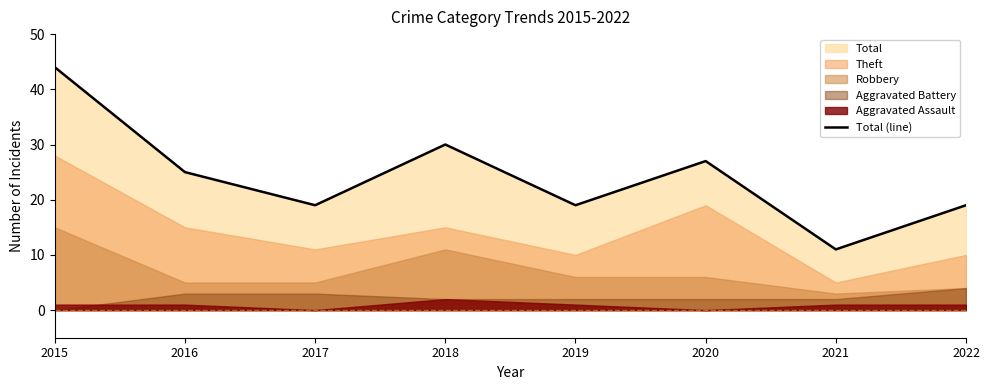

What is the ratio of the value at 2020 to the value at 2018?

0.9